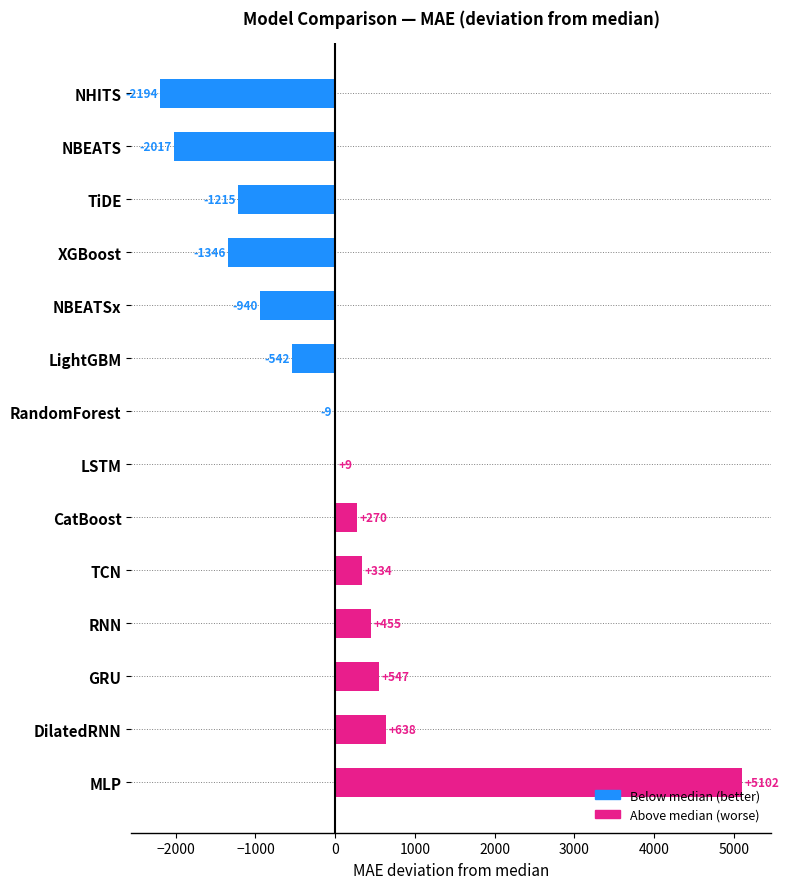

Which has a higher value, CatBoost or RandomForest?

CatBoost